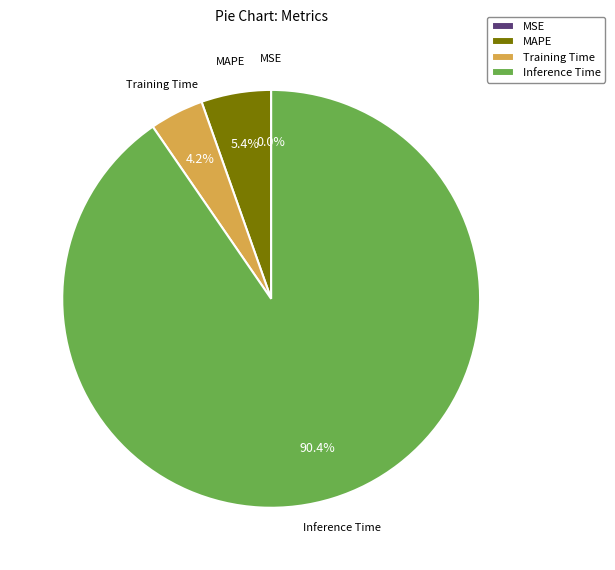

Combined, what portion of the pie is MAPE and Inference Time?

95.8%